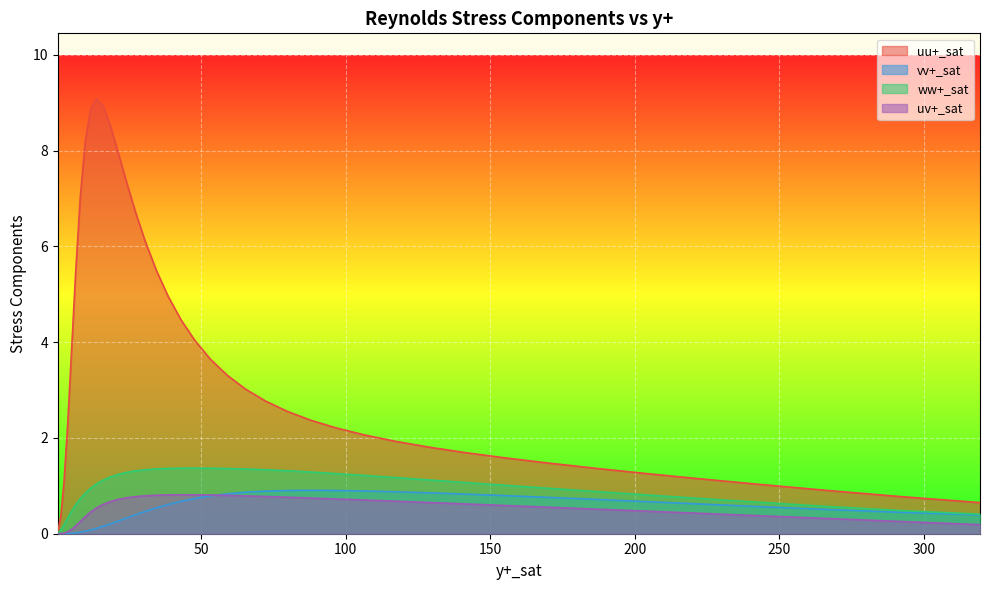

In uu+_sat, how many points are higher than both neighbors (excluding endpoints)?

1